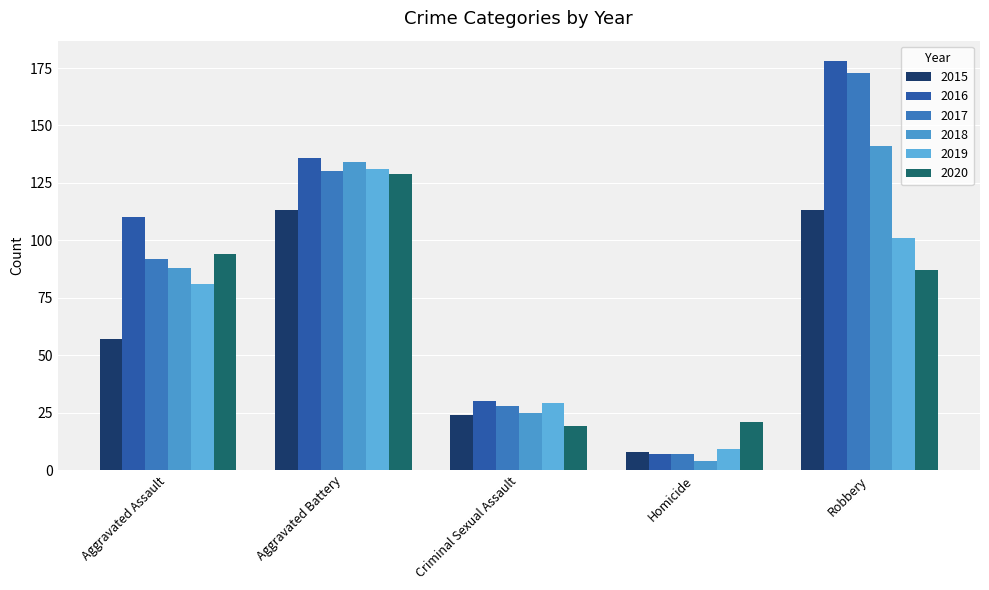

Which series has the largest range (max minus min)?

2016